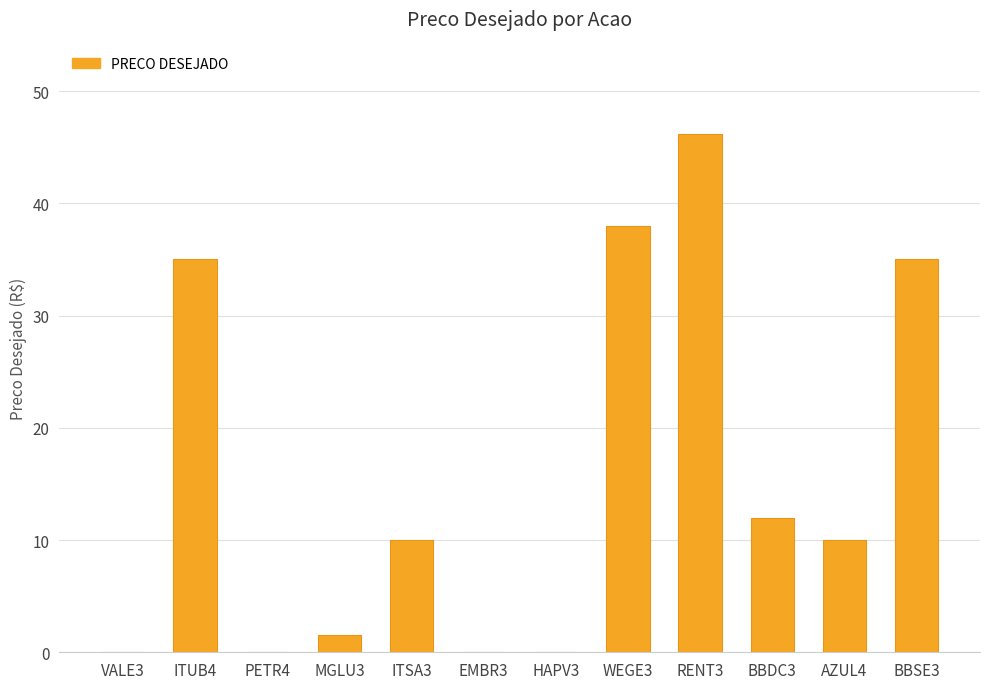

At which label is the value closest to 23?

BBDC3